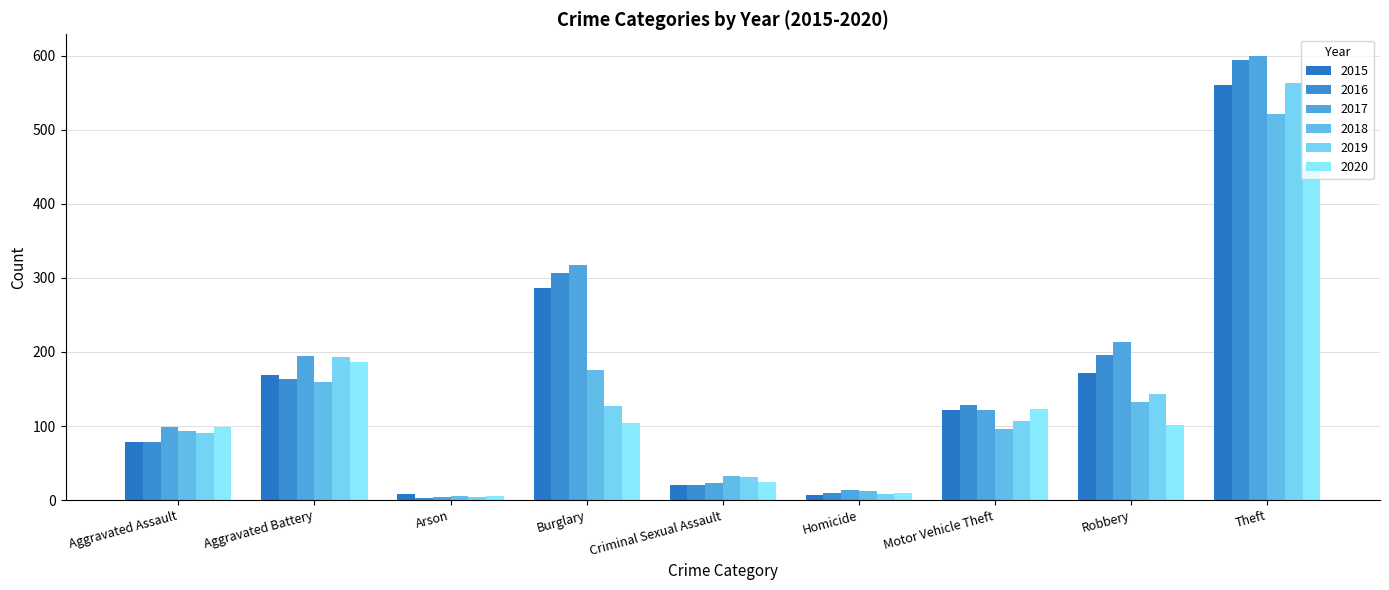

Reading left to right, extract all data points from this chart.

2015: Aggravated Assault=79	Aggravated Battery=169	Arson=8	Burglary=286	Criminal Sexual Assault=21	Homicide=7	Motor Vehicle Theft=121	Robbery=172	Theft=561
2016: Aggravated Assault=79	Aggravated Battery=164	Arson=3	Burglary=307	Criminal Sexual Assault=20	Homicide=10	Motor Vehicle Theft=128	Robbery=196	Theft=594
2017: Aggravated Assault=99	Aggravated Battery=194	Arson=4	Burglary=318	Criminal Sexual Assault=23	Homicide=13	Motor Vehicle Theft=122	Robbery=213	Theft=599
2018: Aggravated Assault=93	Aggravated Battery=160	Arson=6	Burglary=176	Criminal Sexual Assault=33	Homicide=12	Motor Vehicle Theft=96	Robbery=132	Theft=521
2019: Aggravated Assault=91	Aggravated Battery=193	Arson=4	Burglary=127	Criminal Sexual Assault=31	Homicide=8	Motor Vehicle Theft=107	Robbery=143	Theft=563
2020: Aggravated Assault=99	Aggravated Battery=186	Arson=5	Burglary=104	Criminal Sexual Assault=24	Homicide=9	Motor Vehicle Theft=123	Robbery=102	Theft=452